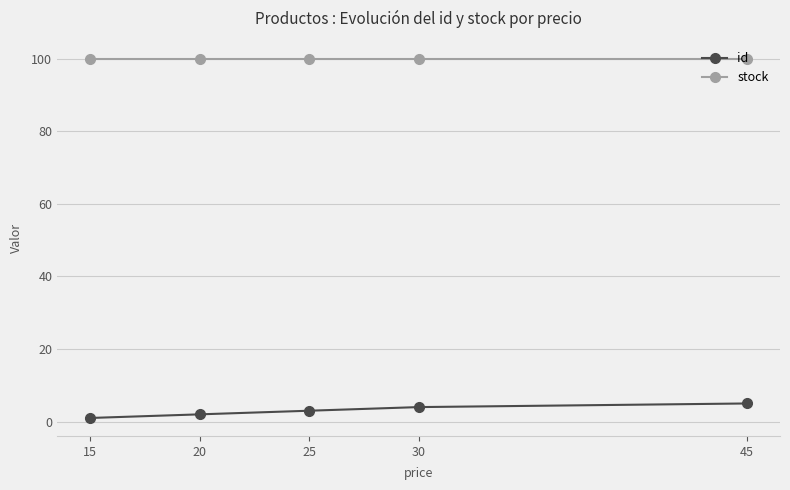

How many values in the id series are below 3?

2